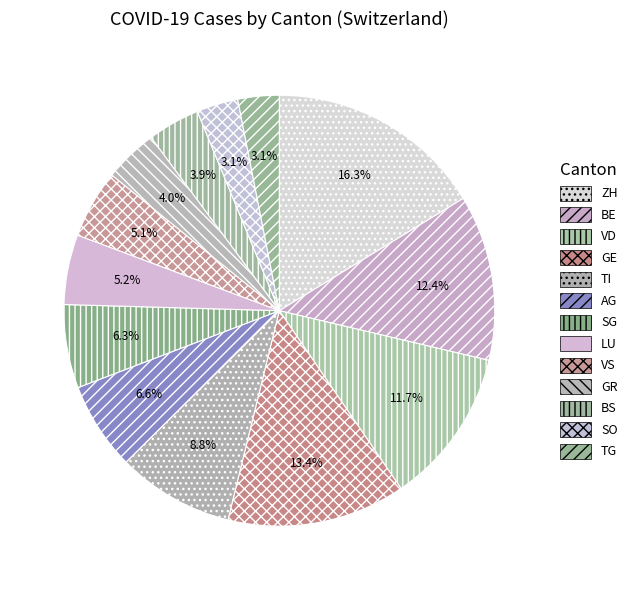

To the nearest percent, what is the average slice percentage?

8%